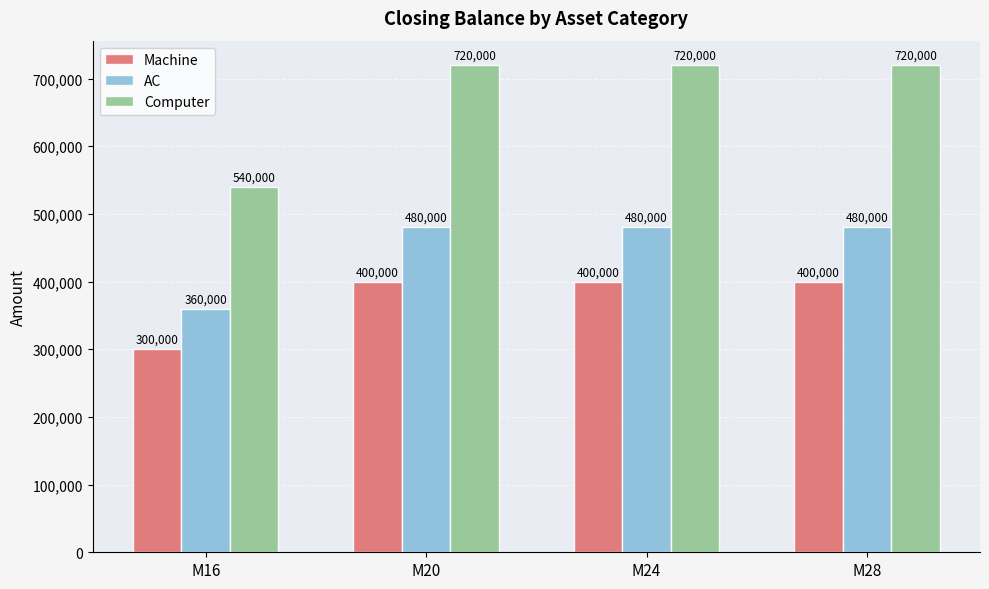

Does the chart contain any negative values?

No